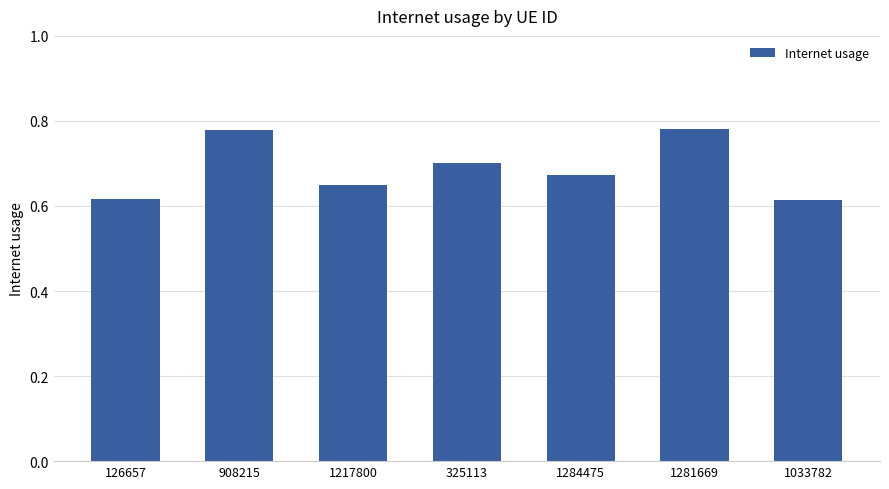

The chart shows a value of 0.7 at 325113. True or false?

True